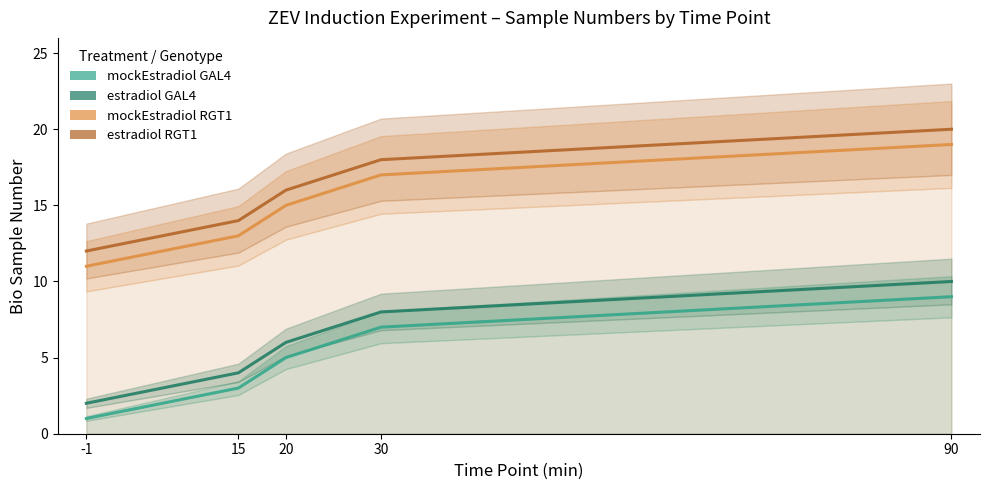

Rank the series by their maximum value, from lowest to highest.

mockEstradiol_GAL4, estradiol_GAL4, mockEstradiol_RGT1, estradiol_RGT1